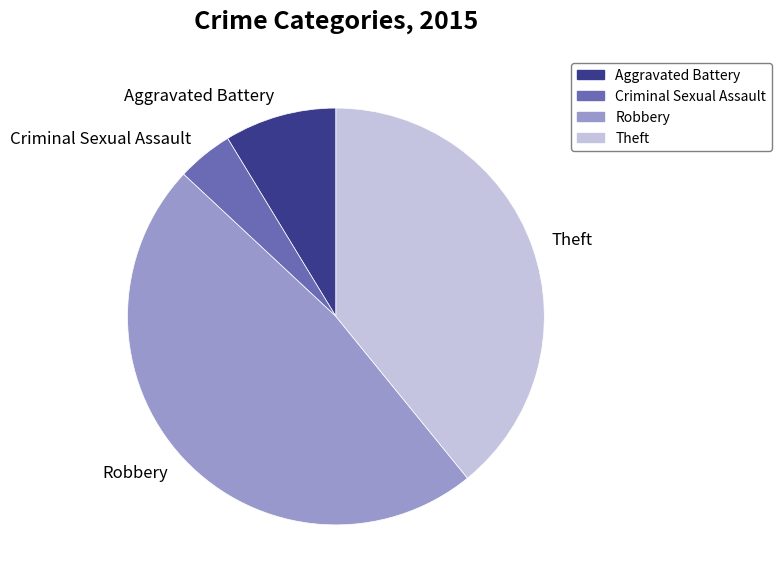

True or false: Robbery accounts for 48% of the total.

True